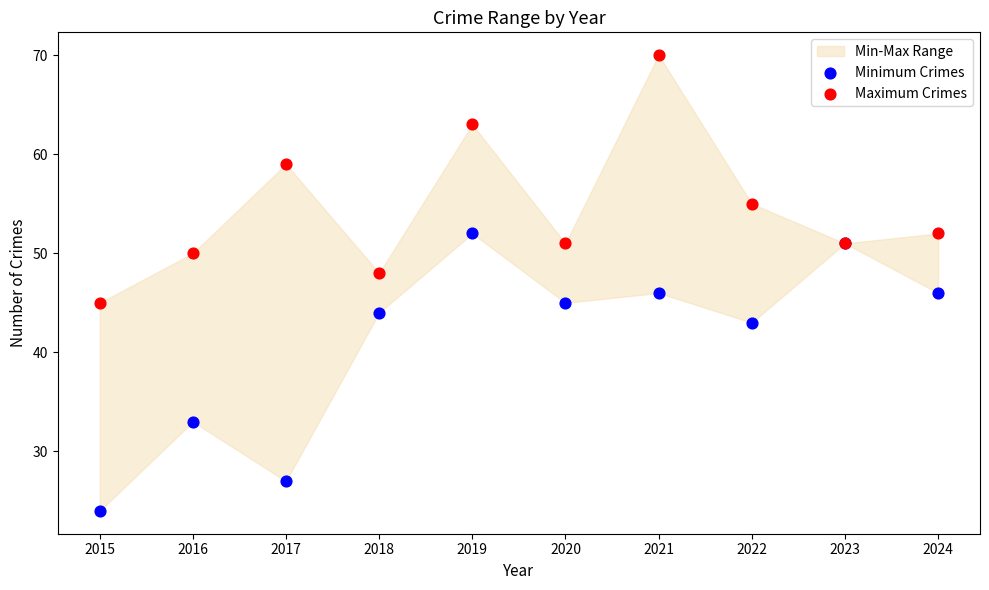

Which series reaches the maximum Y coordinate?

Maximum Crimes